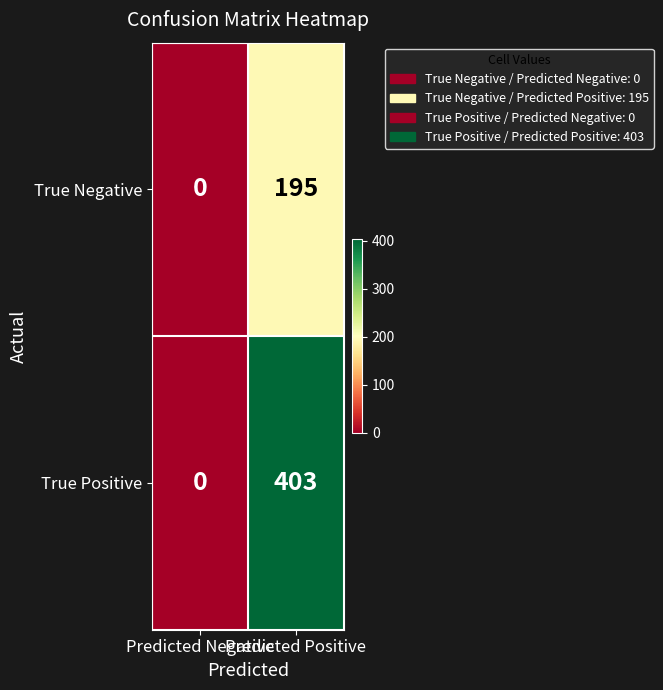

List the series in order of their overall mean, highest first.

True Positive, True Negative